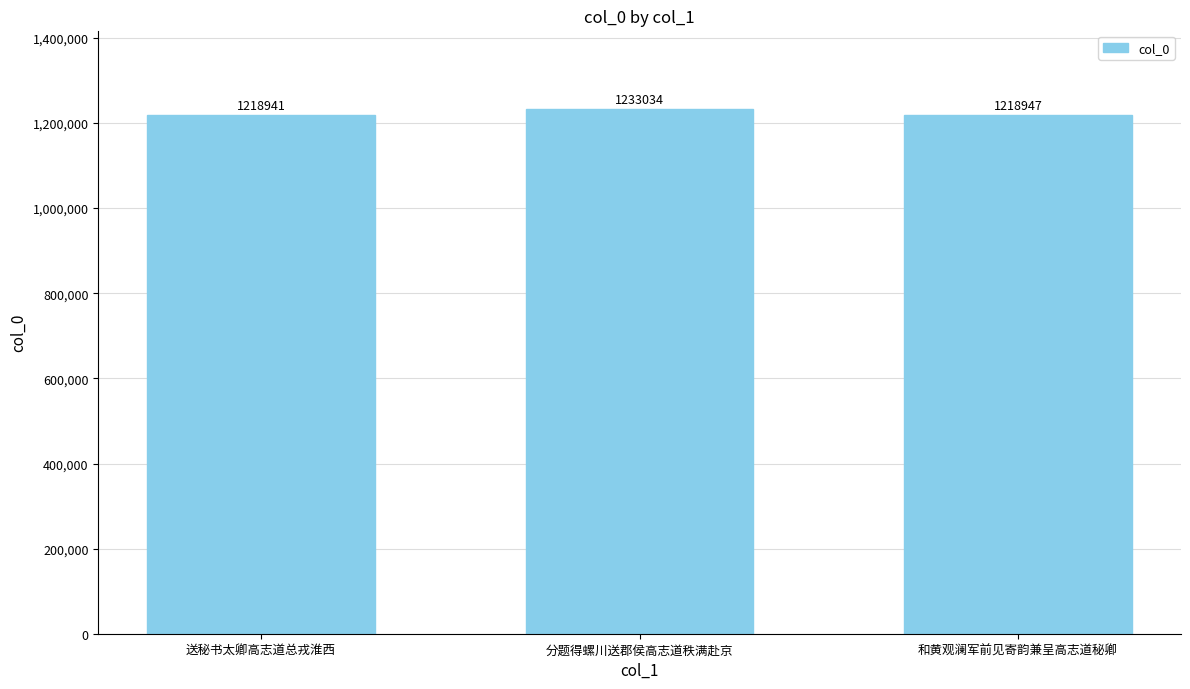

What position from the right is 送秘书太卿高志道总戎淮西?

3